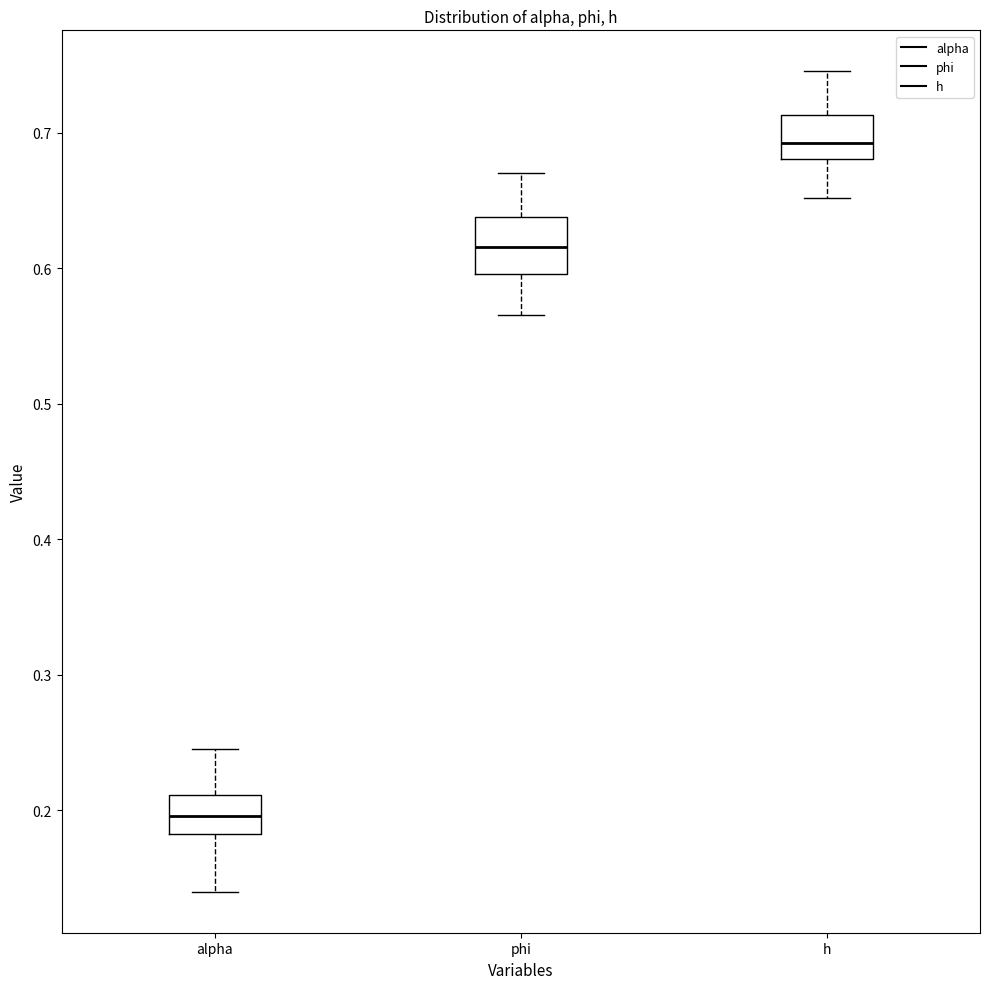

Which box's median line is the lowest?

alpha